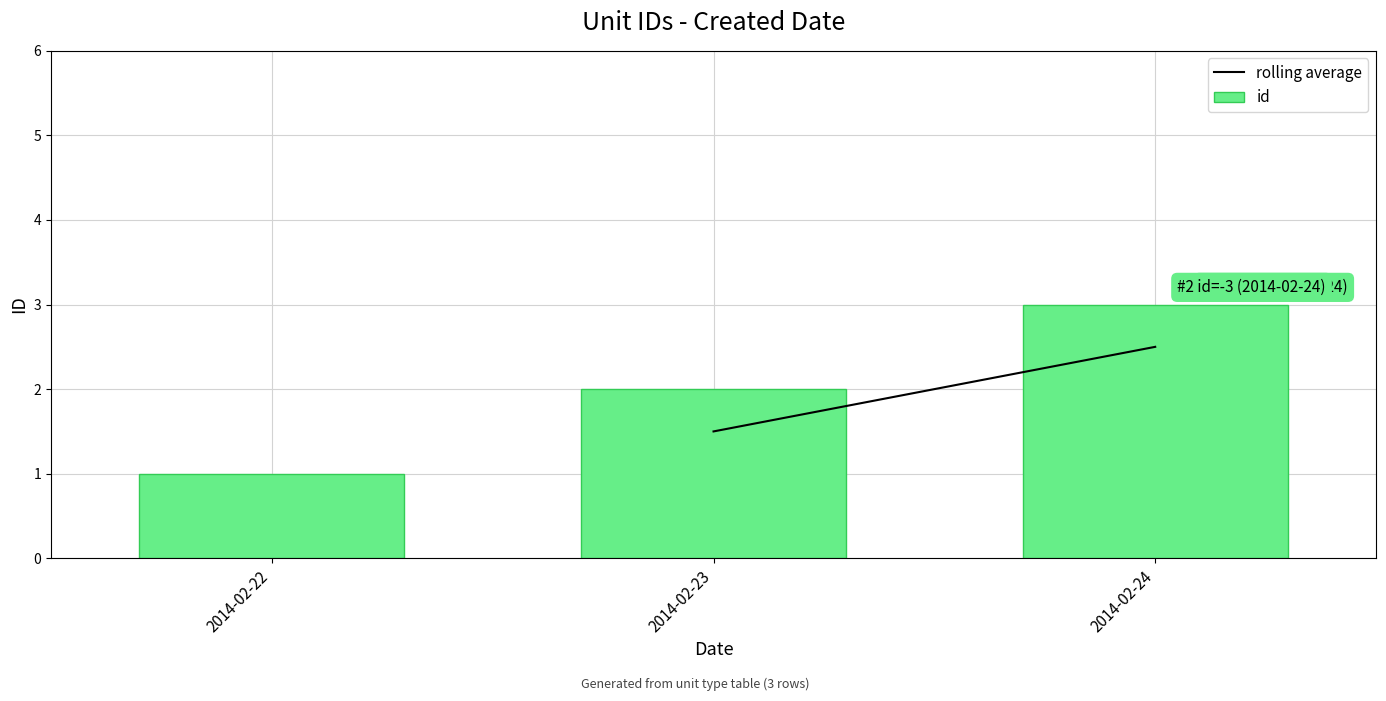

Between 2014-02-22 and 2014-02-23, which is larger?

2014-02-23